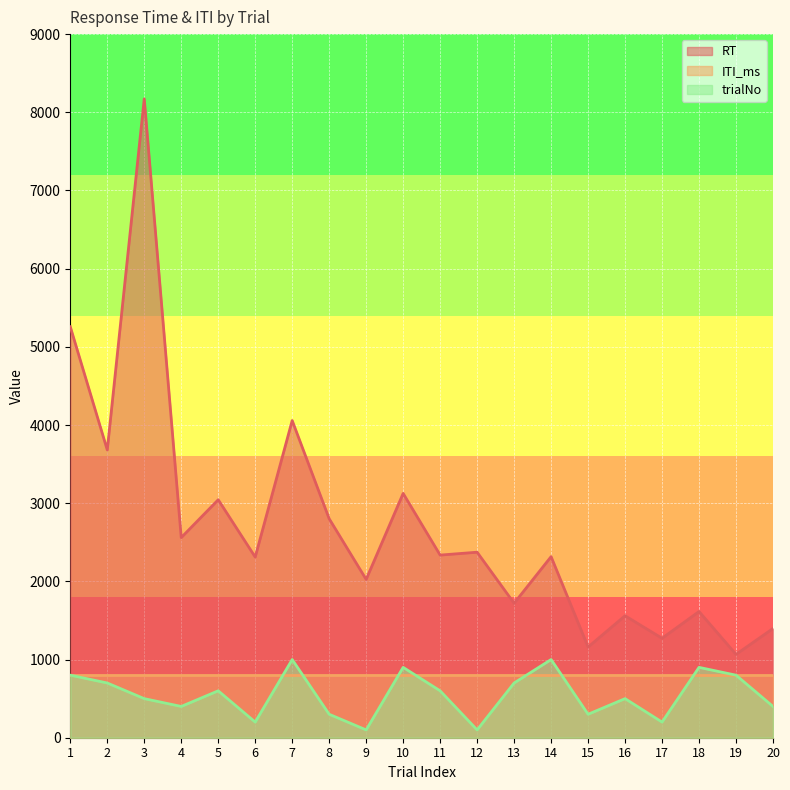

At how many categories does at least one series exceed 5865?

1